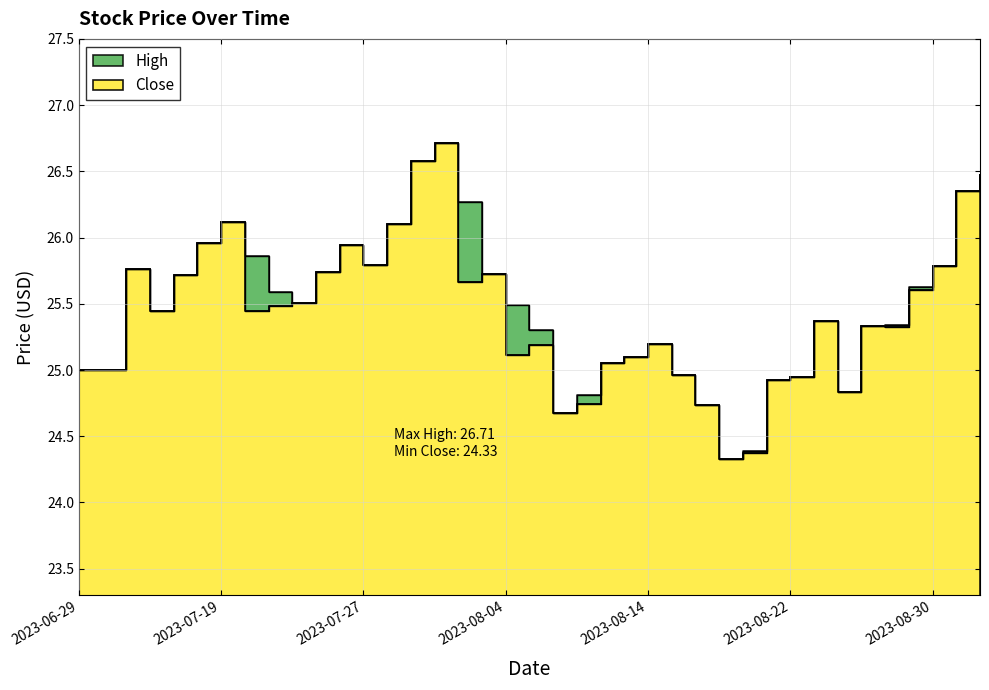

Which category has the lowest value across all series?

2023-08-17